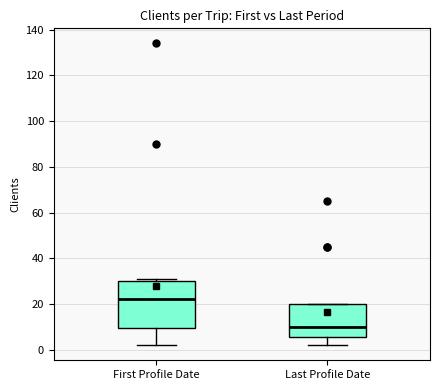

Reading left to right, transcribe this box plot: for each box, give where its median line is, the range the box spans, and where its two whiskers end, as read against the y-axis. The values are not printed on the chart, so give them approximately, as read against the axis.

First Profile Date: median 22, box 10 to 30, whiskers 2 to 32
Last Profile Date: median 10, box 6 to 20, whiskers 2 to 20